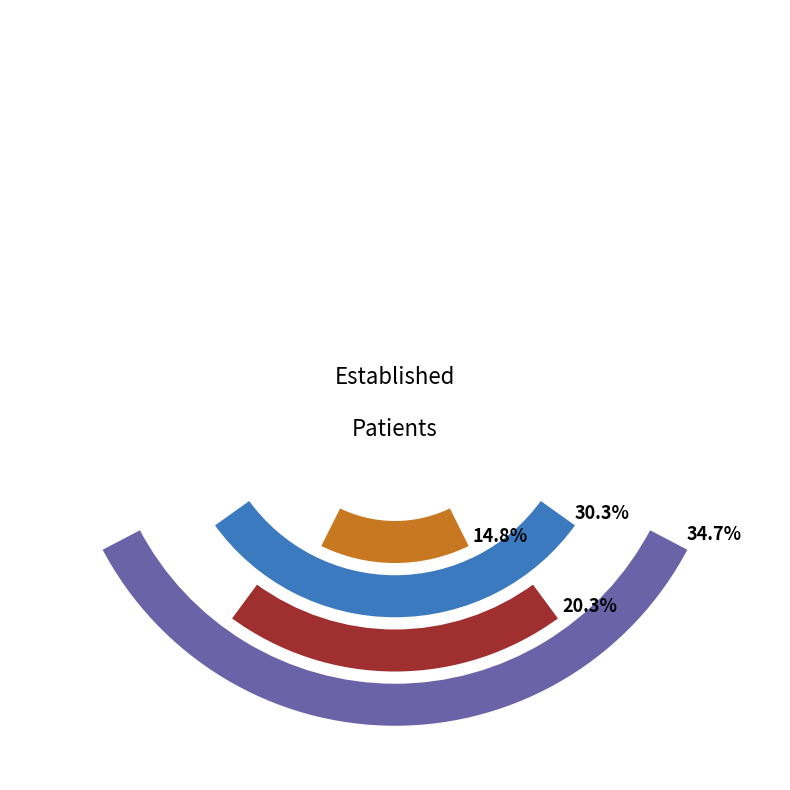

Which category has the smallest portion of the pie?

PODIATRY